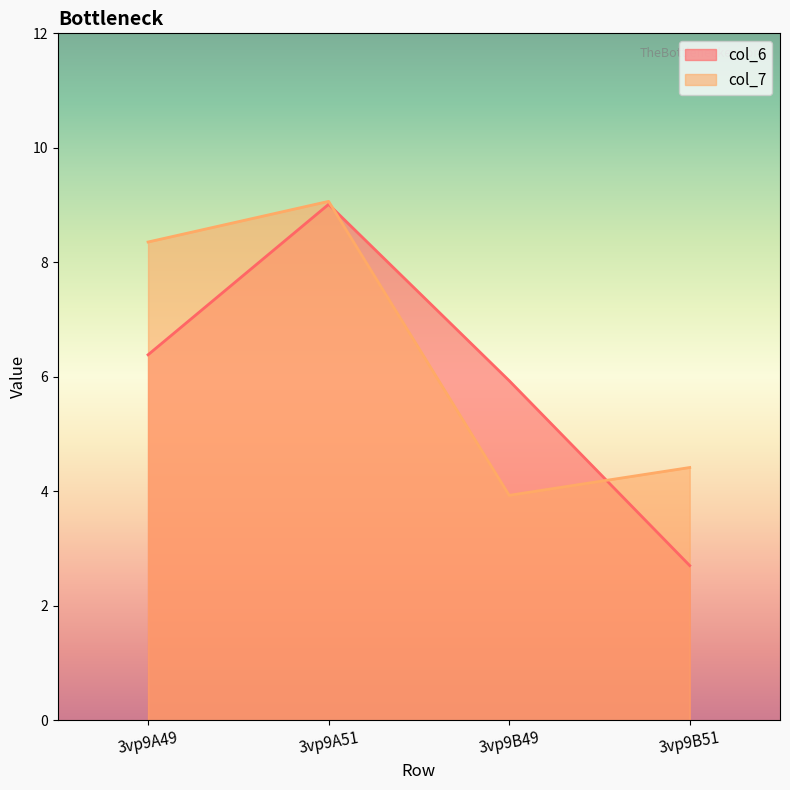

Reading left to right, what are all the values shown in this chart?

col_6: 3vp9A49=6.4	3vp9A51=9.0	3vp9B49=5.9	3vp9B51=2.7
col_7: 3vp9A49=8.4	3vp9A51=9.1	3vp9B49=3.9	3vp9B51=4.4